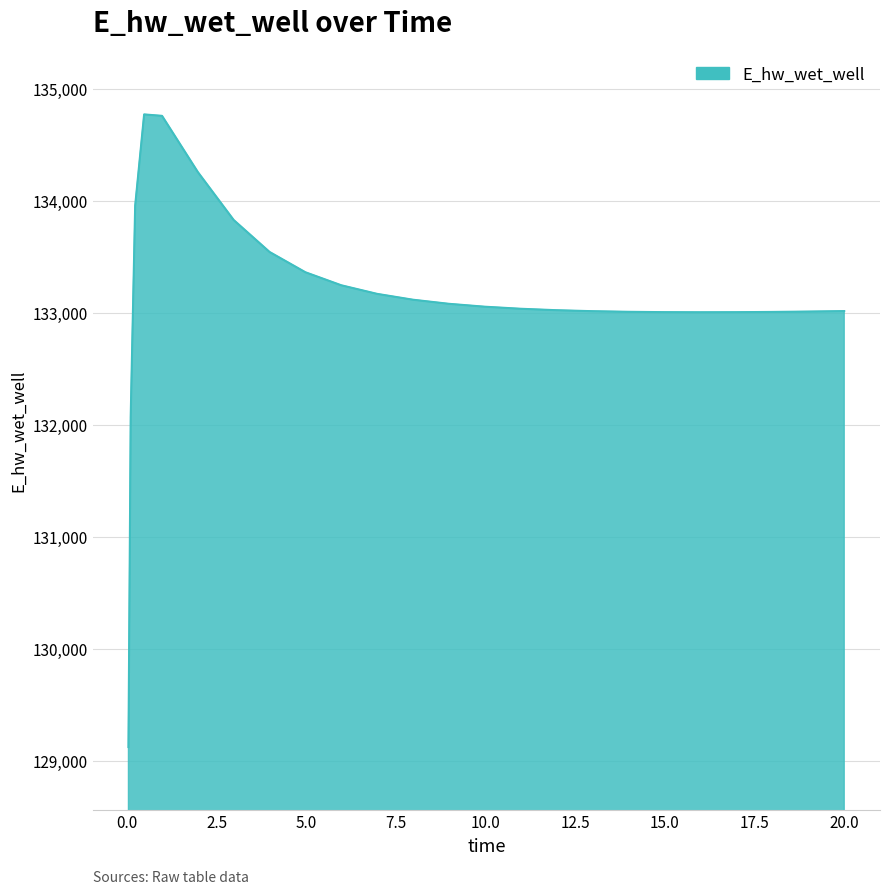

What is the difference between the maximum and minimum values?

5649.6